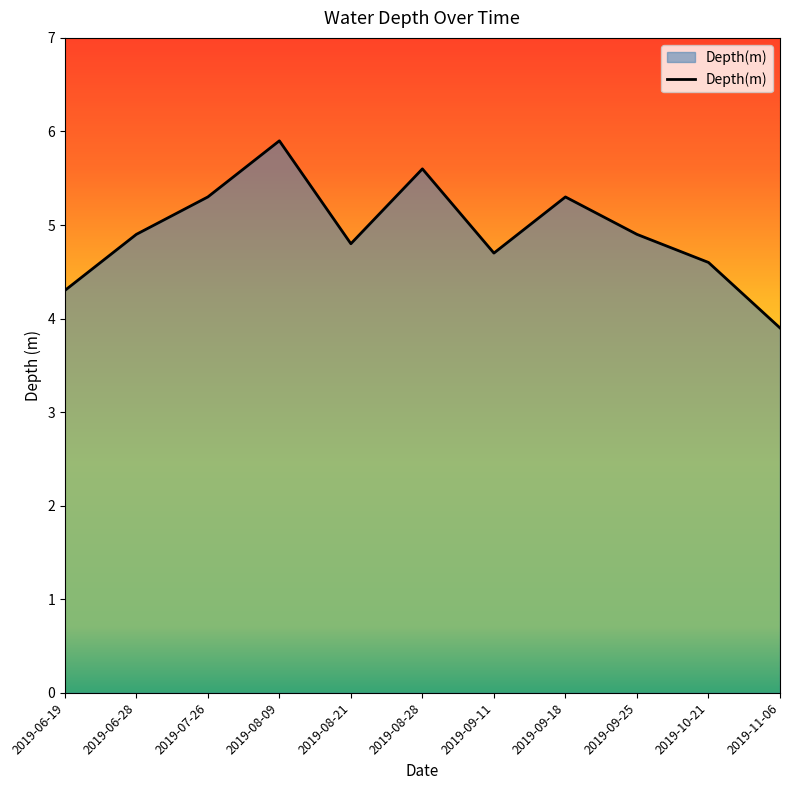

What position from the left is 2019-09-18?

8